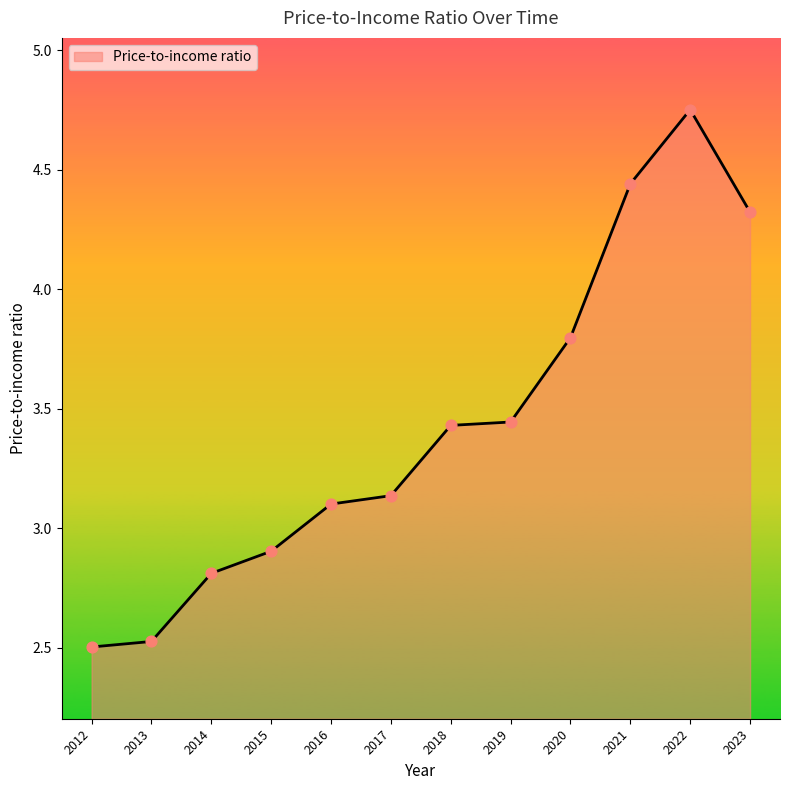

What is the ratio of the value at 2013 to the value at 2012?

1.0